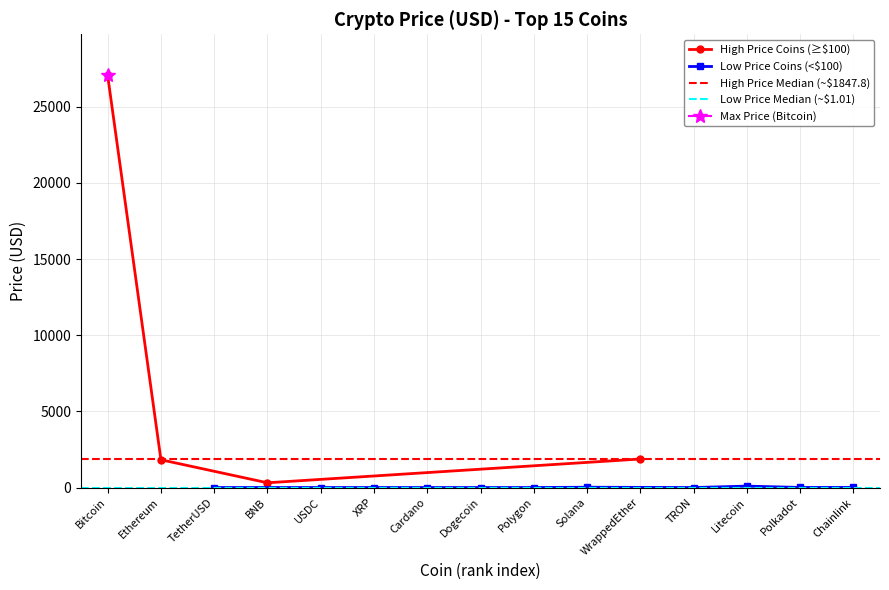

Reading left to right, what are all the values shown in this chart?

27045.7	1822.8	1.0	311.3	1.0	0.5	0.4	0.1	0.9	19.8	1872.9	0.1	93.0	5.3	6.5